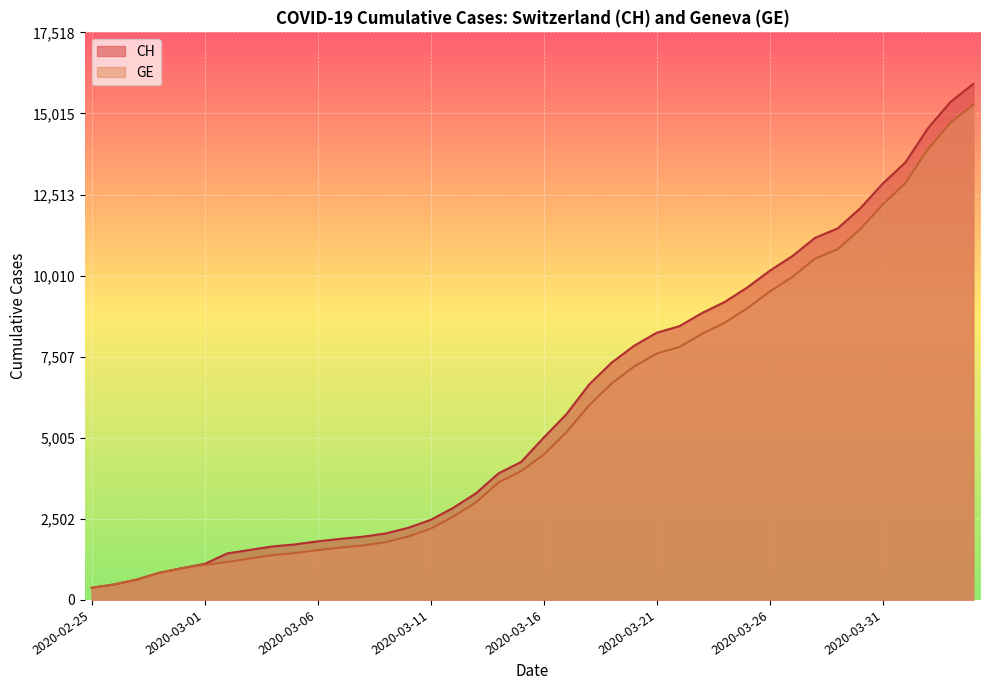

Where does the CH series first go above 5012?

2020-03-17